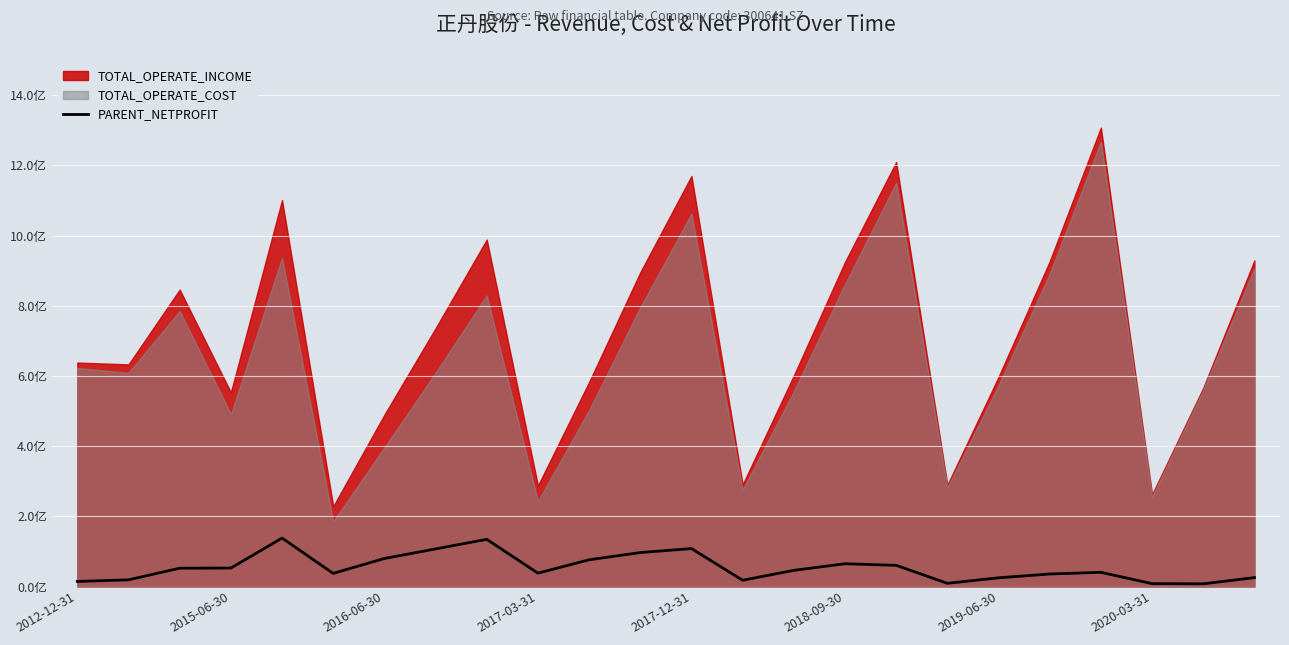

How many data points are above 46031001?

12